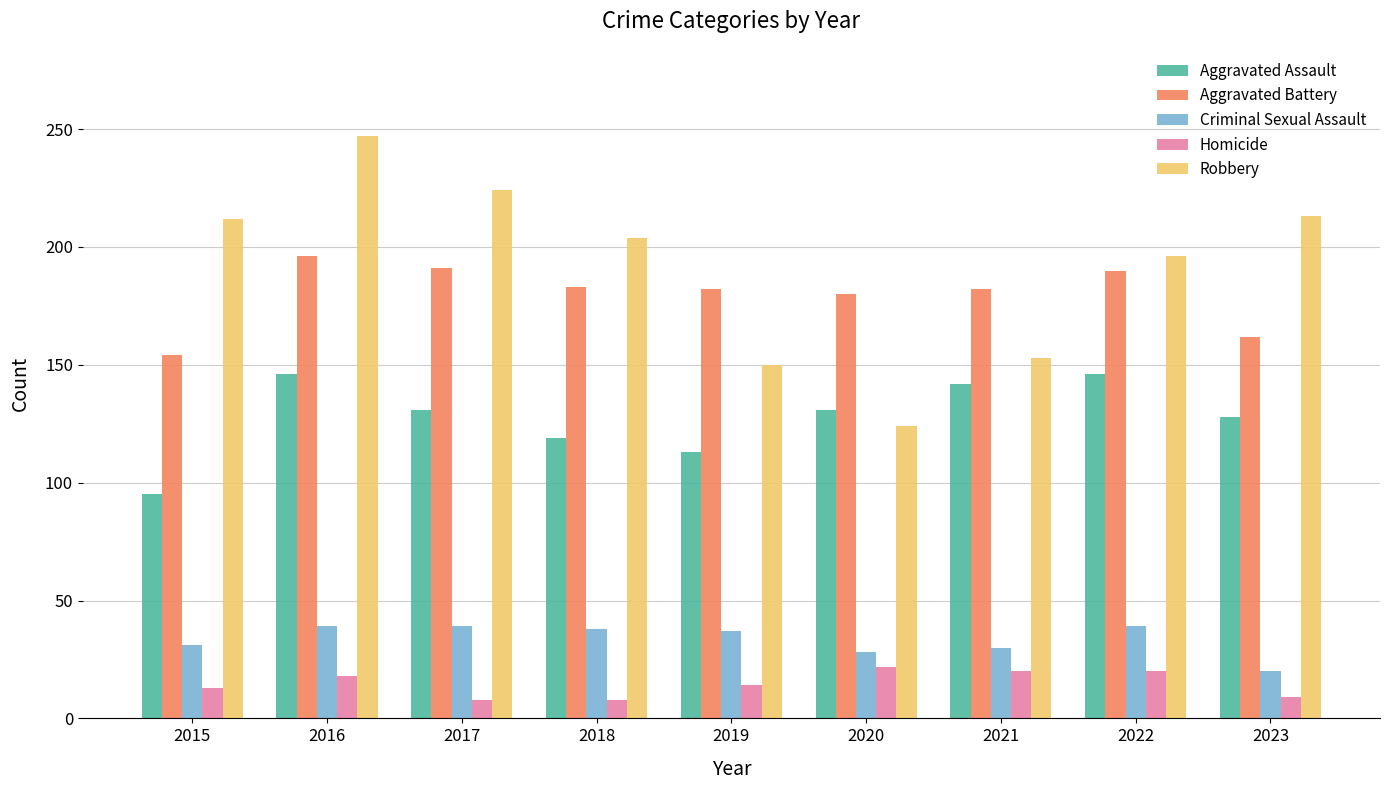

What is the difference between the Aggravated Assault values at 2016 and 2020?

15